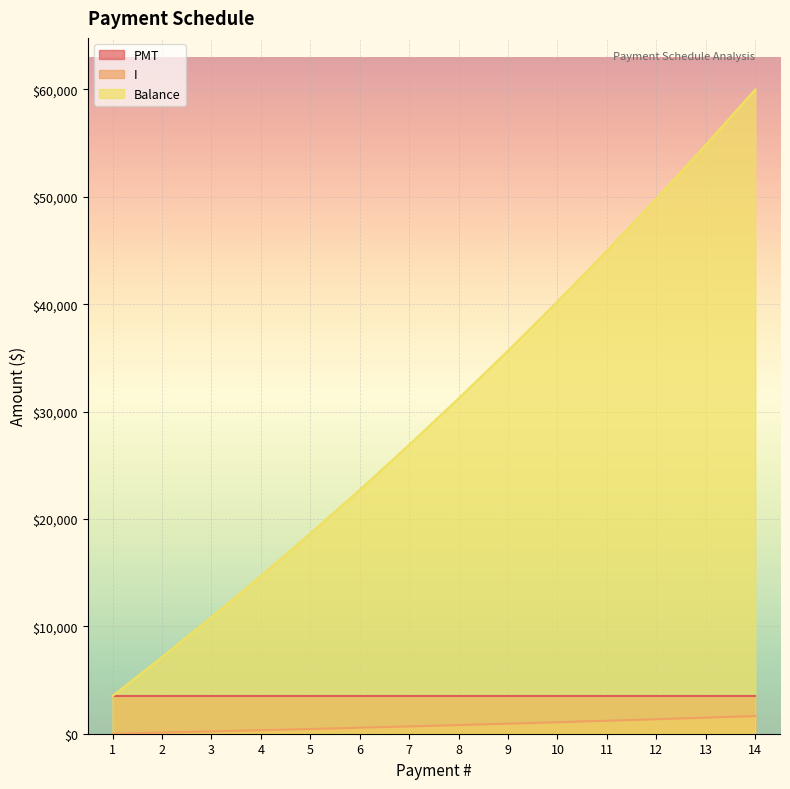

What is the sum of all I values?

10837.9